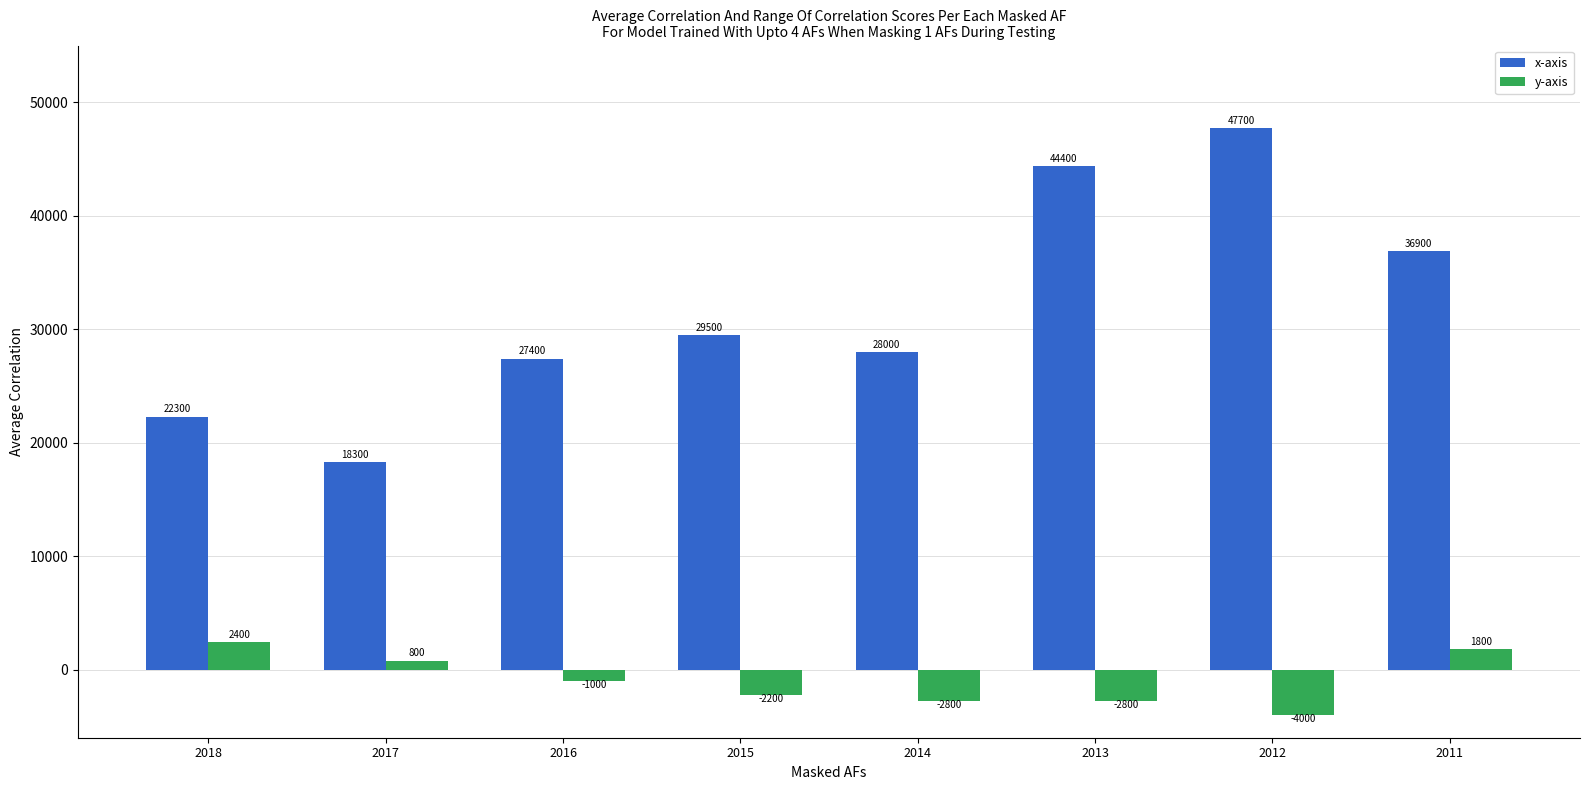

What are all the series names shown in the legend?

x-axis, y-axis